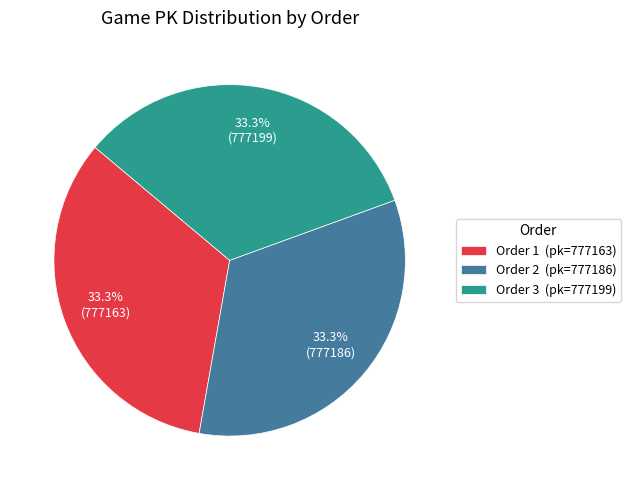

What is the total percentage of Order 1 (pk=777163) and Order 2 (pk=777186)?

66.7%